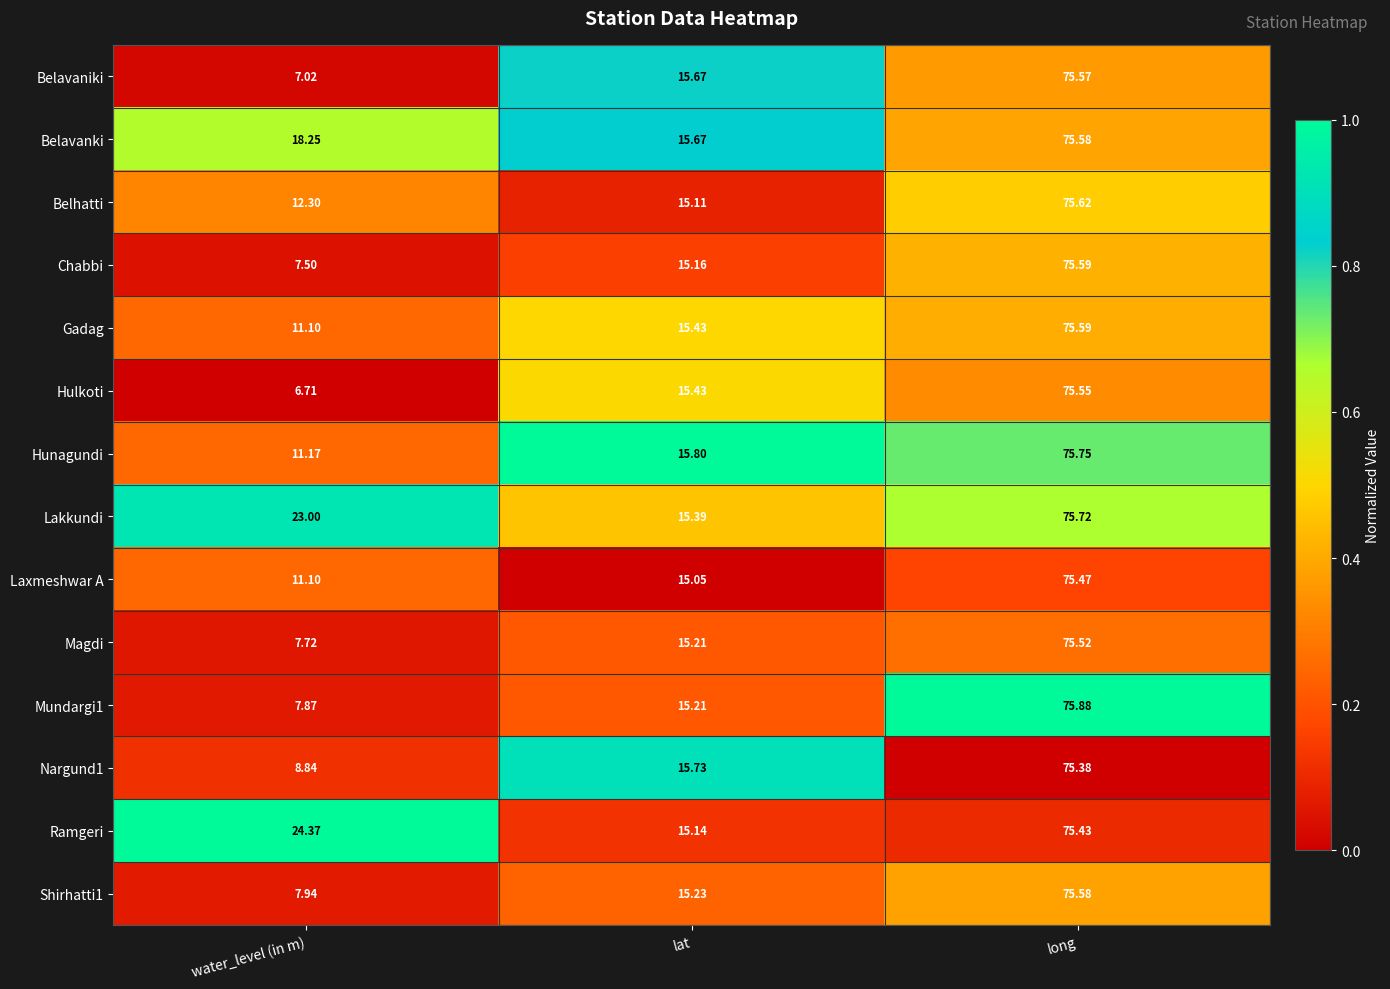

At which category is the sum across all series the highest?

long